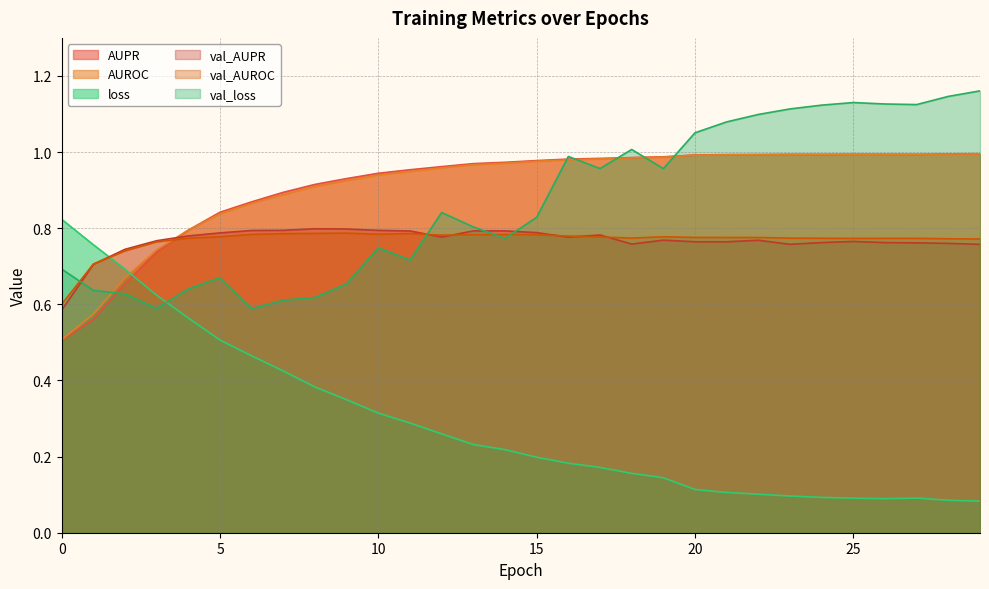

How many interior local valleys does the val_AUROC series have?

4